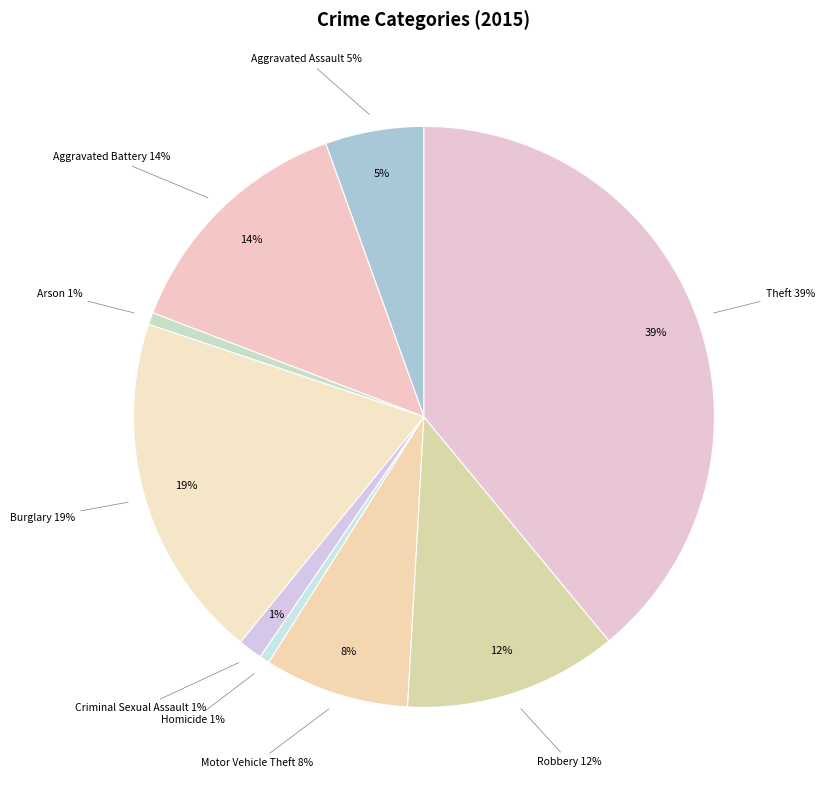

Does Aggravated Assault represent more than half of the total?

No